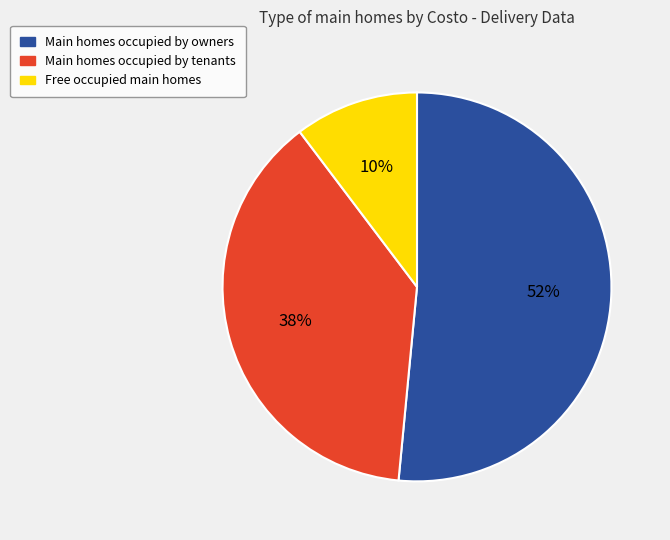

Is there a majority slice in this chart?

Yes